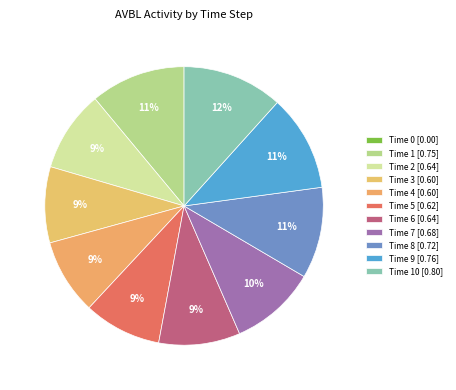

Which category has the biggest portion of the pie?

10